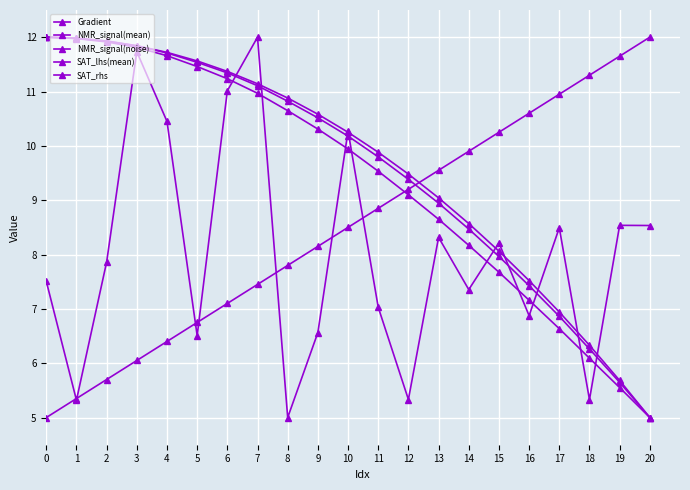

How many categories are shown in the chart?

21